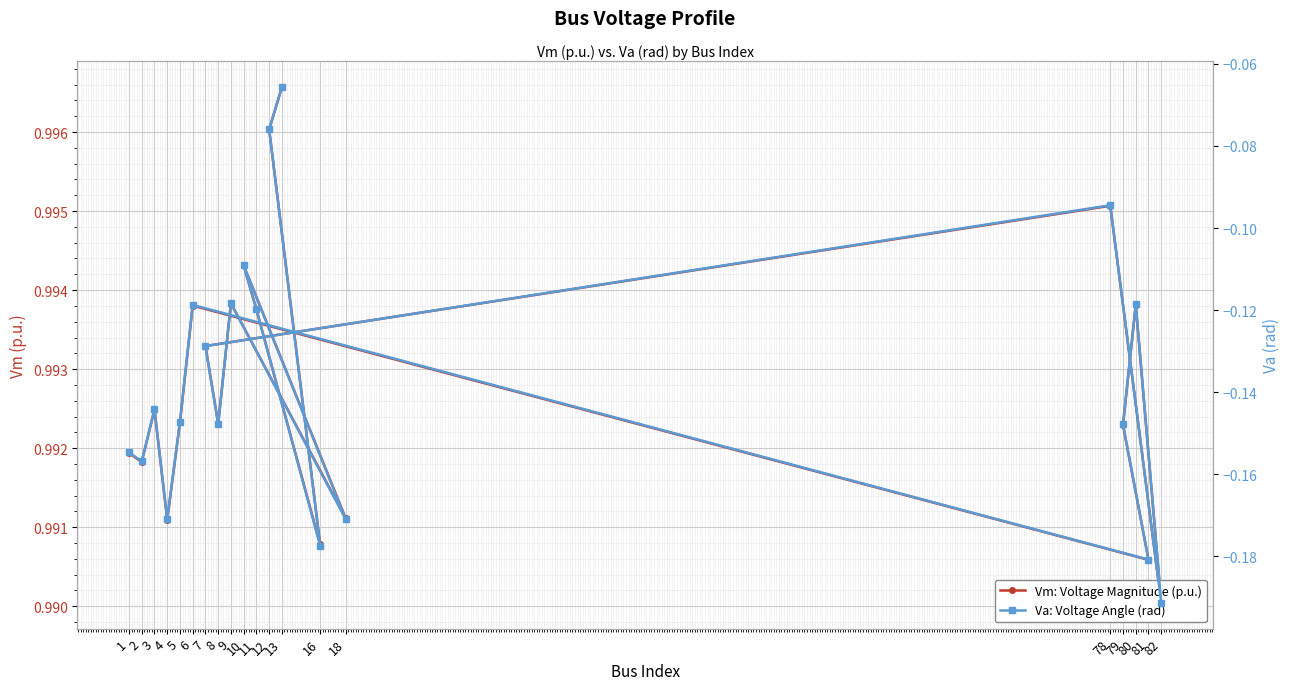

Which series changed the most between 9 and 12?

Va: Voltage Angle (rad)